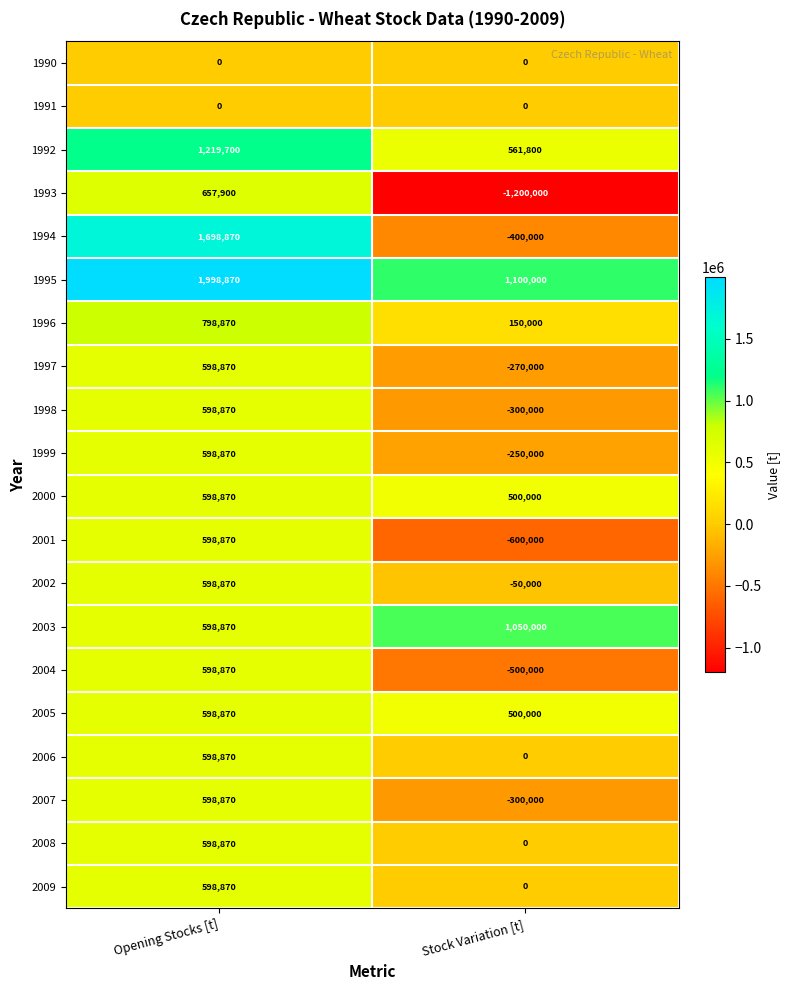

Is it true that 2009 equals 598870 at Opening Stocks [t]?

True